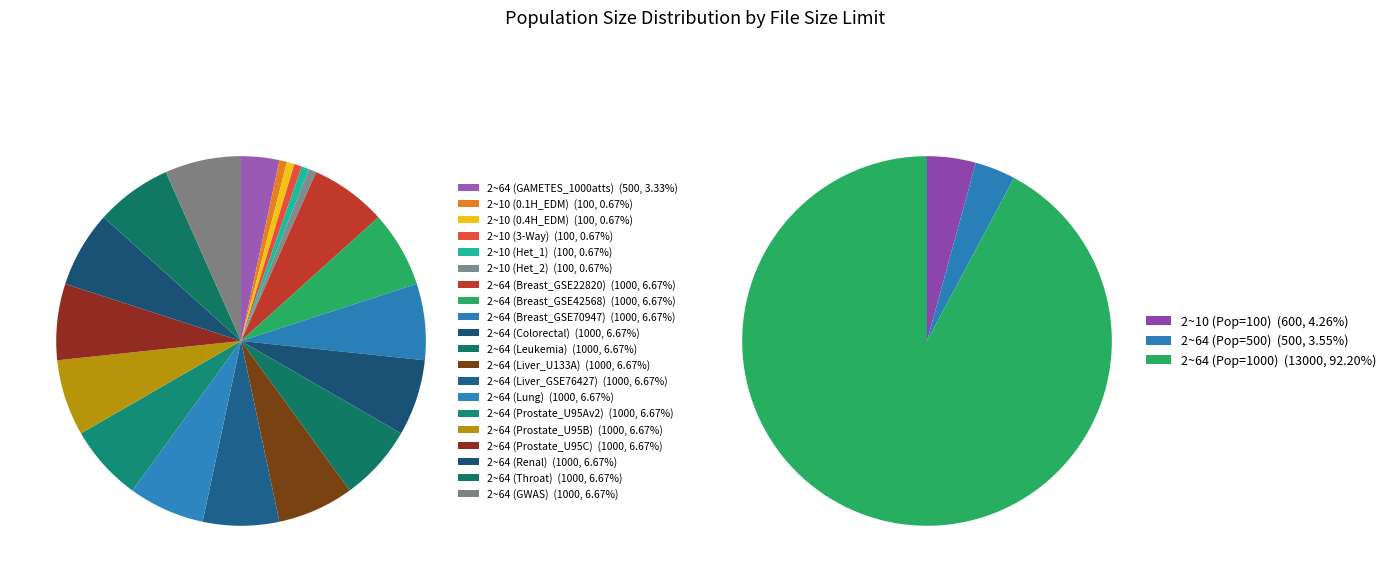

To the nearest percent, what is the average slice percentage?

5%